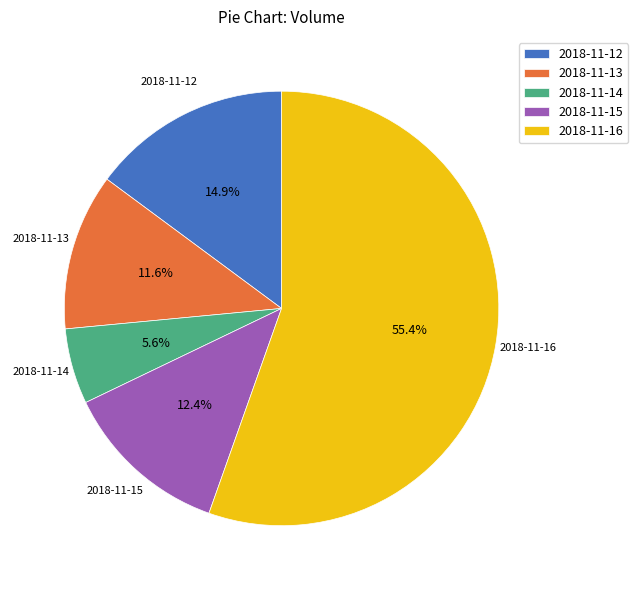

Approximately how many times larger is the value at 2018-11-13 compared to 2018-11-12?

0.8